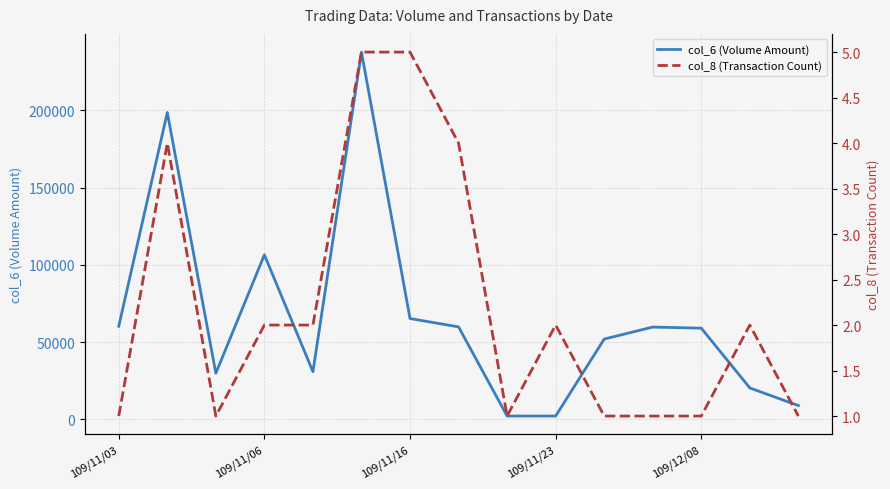

How many values in the col_6 (Volume Amount) series exceed 59040?

7